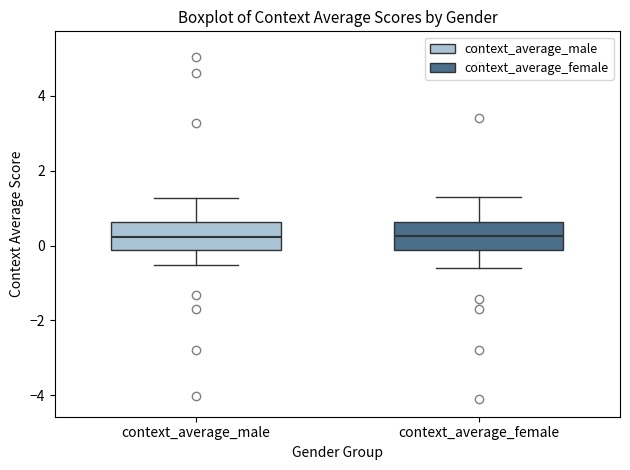

Where is the lower edge of the box for context_average_female on the y-axis? The values are not printed on the chart, so give them approximately, as read against the axis.

-0.2